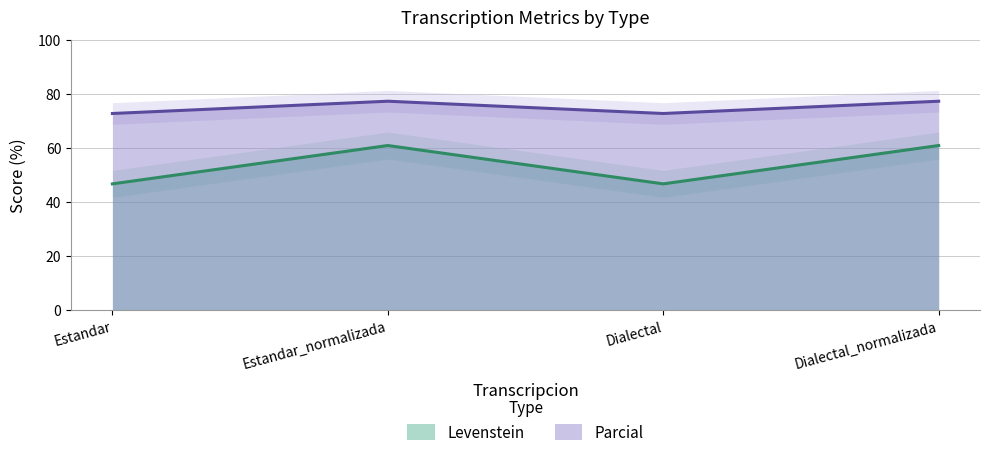

What is the difference between the Parcial values at Estandar_normalizada and Dialectal?

4.5